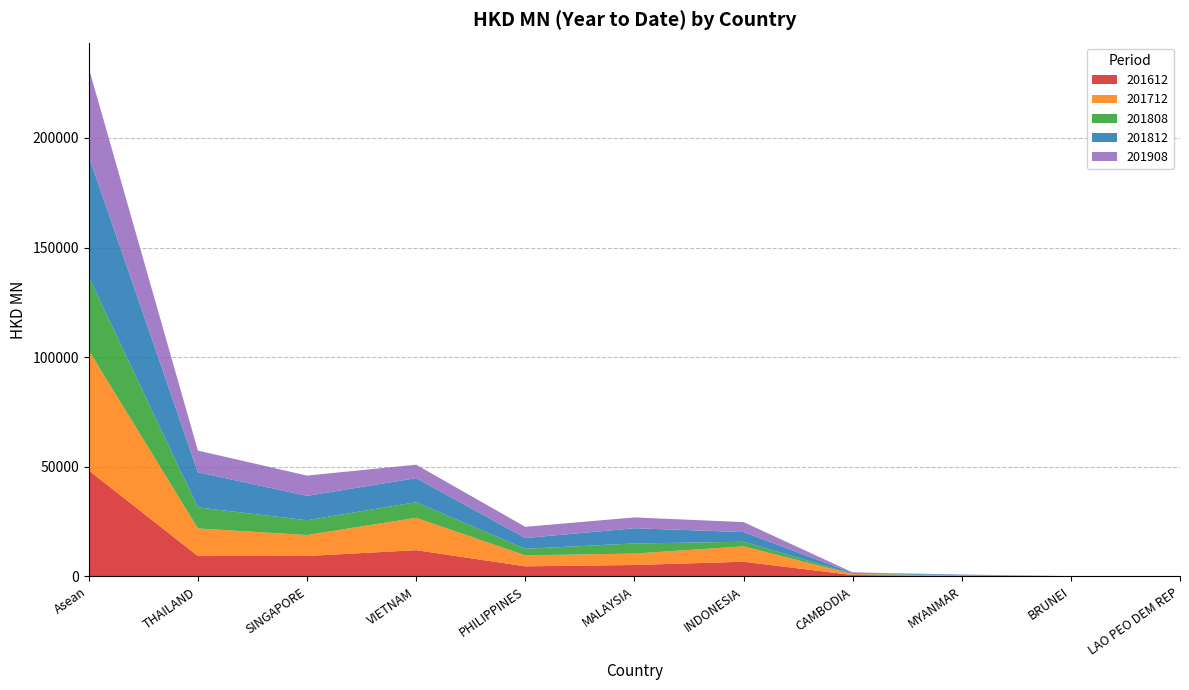

Reading left to right, extract all data points from this chart.

201612: 48352.9	9323.4	9346.0	12008.0	4642.1	5244.7	6739.4	667.8	286.1	79.0	16.3
201712: 54783.9	12599.5	9554.2	14758.4	4998.6	5207.2	7005.8	408.8	171.8	40.5	39.2
201808: 33435.8	9577.5	6753.9	7109.8	2985.3	4606.8	2094.4	166.0	121.3	13.0	7.8
201812: 55080.7	16049.7	11111.8	10980.1	4913.6	6948.2	4421.2	366.5	251.7	18.4	19.5
201908: 40209.5	9865.9	9252.6	6127.7	5110.7	4935.8	4546.5	274.4	70.0	13.3	12.7